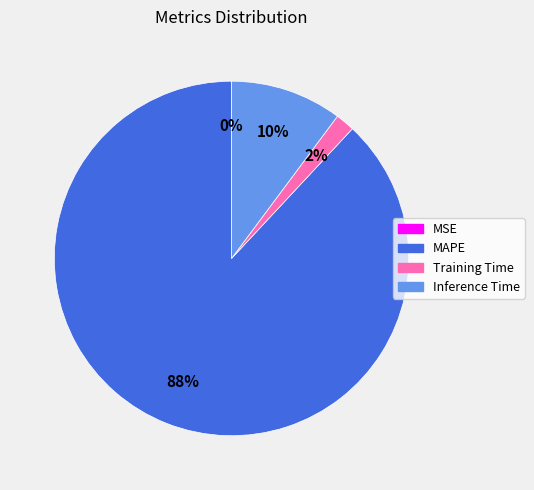

To the nearest percent, what is the difference between the largest and smallest slice percentages?

88%